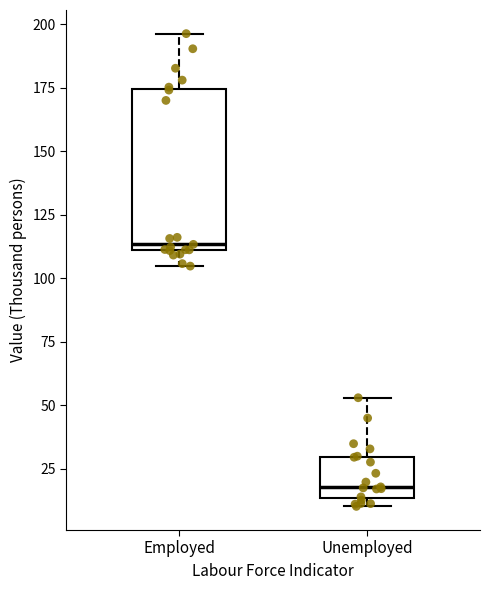

Reading left to right, transcribe this box plot: for each box, give where its median line is, the range the box spans, and where its two whiskers end, as read against the y-axis. The values are not printed on the chart, so give them approximately, as read against the axis.

Employed: median 115, box 110 to 175, whiskers 105 to 195
Unemployed: median 20, box 15 to 30, whiskers 10 to 55